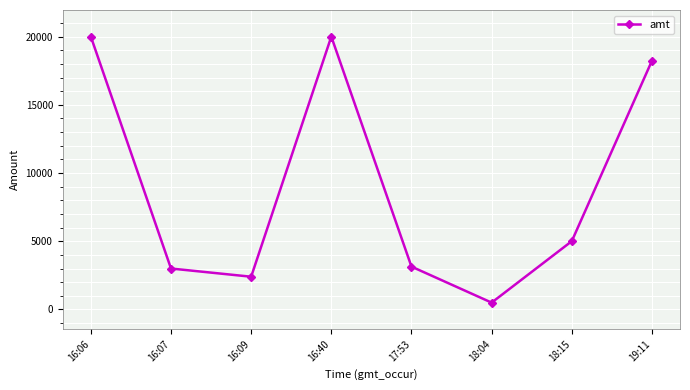

True or false: the data shows 3140.0 at 17:53.

True